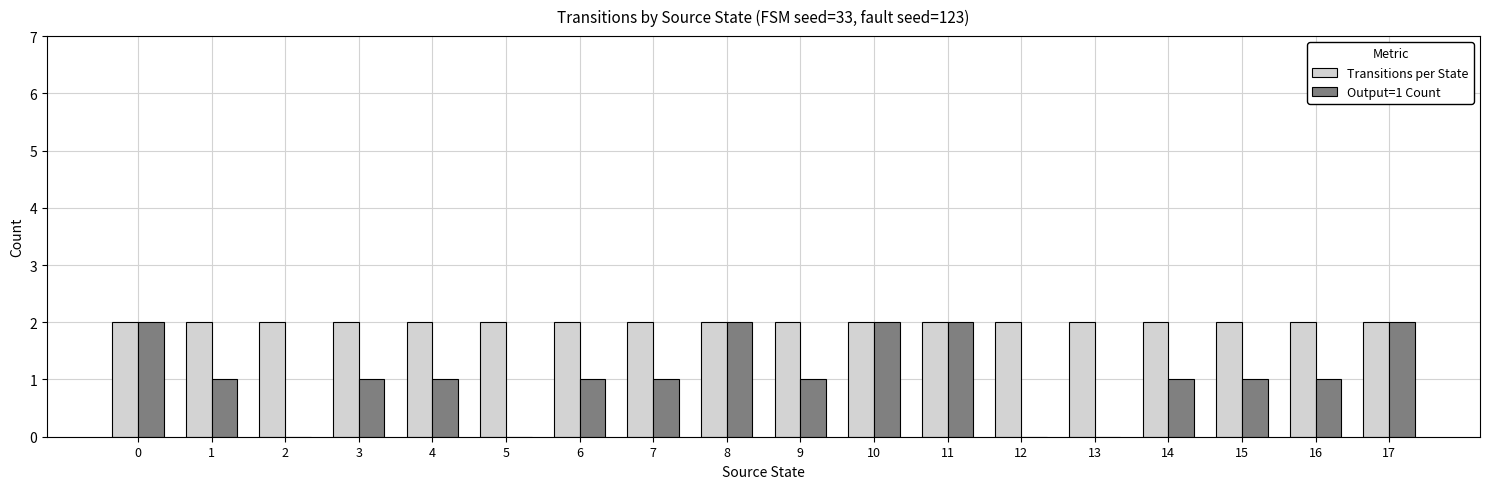

The value of Output=1 Count at 10 is 2. True or false?

True